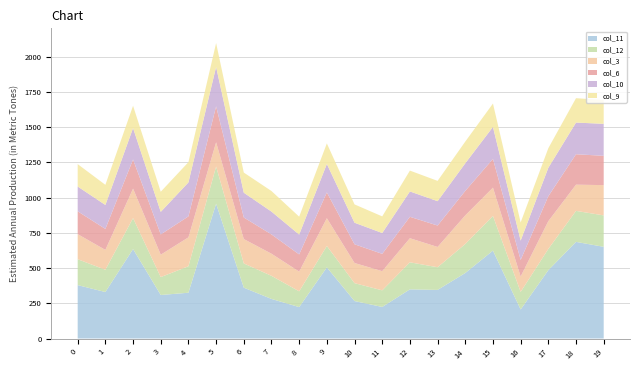

Reading right to left, what are all the values shown in this chart?

col_11: 19=651	18=686	17=485	16=206	15=624	14=465	13=345	12=349	11=224	10=266	9=505	8=223	7=281	6=361	5=957	4=325	3=309	2=635	1=330	0=379
col_12: 19=223	18=220	17=151	16=125	15=246	14=206	13=161	12=192	11=118	10=127	9=152	8=112	7=164	6=172	5=264	4=188	3=127	2=220	1=158	0=184
col_3: 19=215	18=186	17=197	16=109	15=201	14=203	13=144	12=171	11=136	10=143	9=197	8=140	7=157	6=173	5=172	4=205	3=159	2=209	1=141	0=178
col_6: 19=208	18=216	17=177	16=118	15=204	14=174	13=152	12=152	11=123	10=133	9=183	8=122	7=137	6=153	5=255	4=149	3=144	2=207	1=149	0=162
col_10: 19=227	18=225	17=202	16=137	15=227	14=196	13=173	12=180	11=148	10=153	9=202	8=141	7=162	6=176	5=280	4=241	3=160	2=223	1=170	0=176
col_9: 19=169	18=173	17=139	16=129	15=166	14=154	13=144	12=148	11=118	10=130	9=146	8=127	7=146	6=143	5=169	4=144	3=143	2=158	1=143	0=159